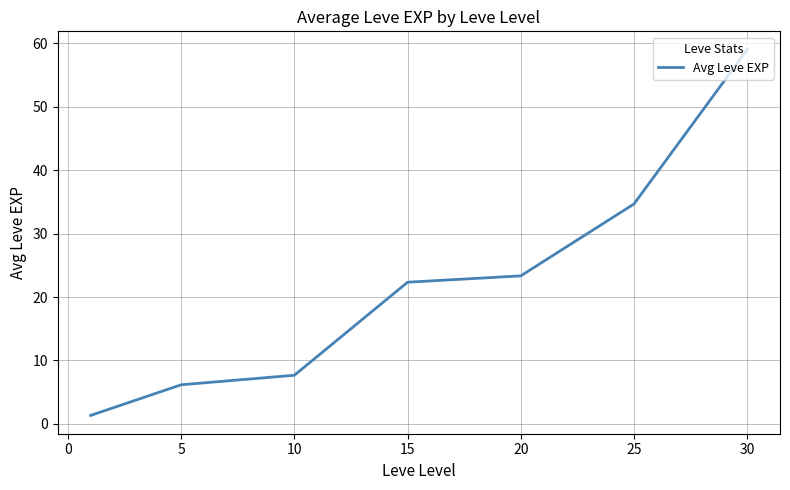

What is the maximum value shown in the chart?

59.0